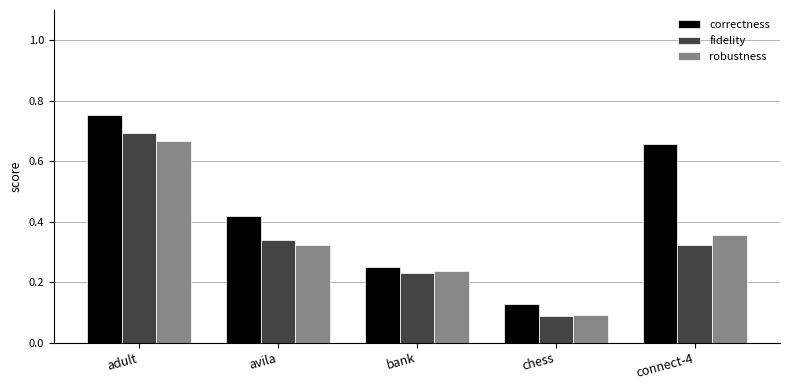

Rank the series at avila from lowest to highest value.

robustness, fidelity, correctness